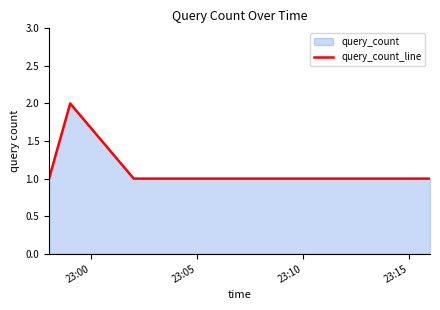

What is the average value?

1